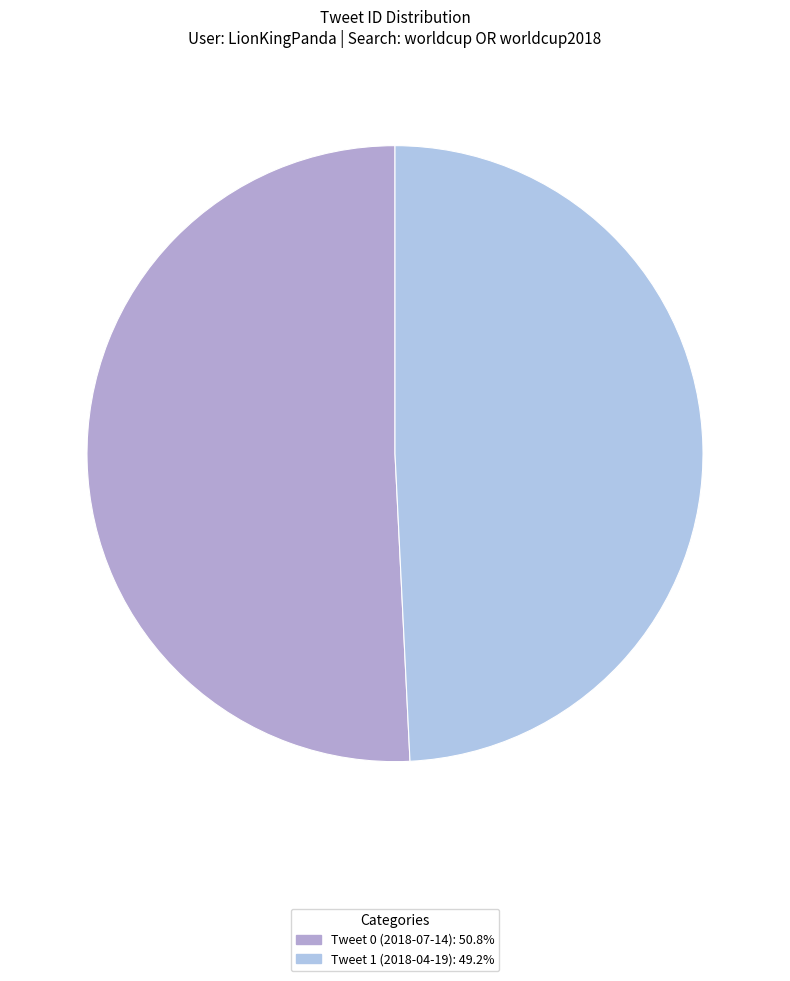

Rank the categories by value from highest to lowest.

Tweet 0 (2018-07-14), Tweet 1 (2018-04-19)